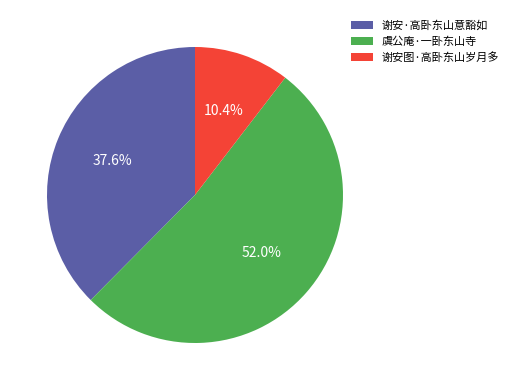

Which category has the biggest portion of the pie?

虞公庵·一卧东山寺